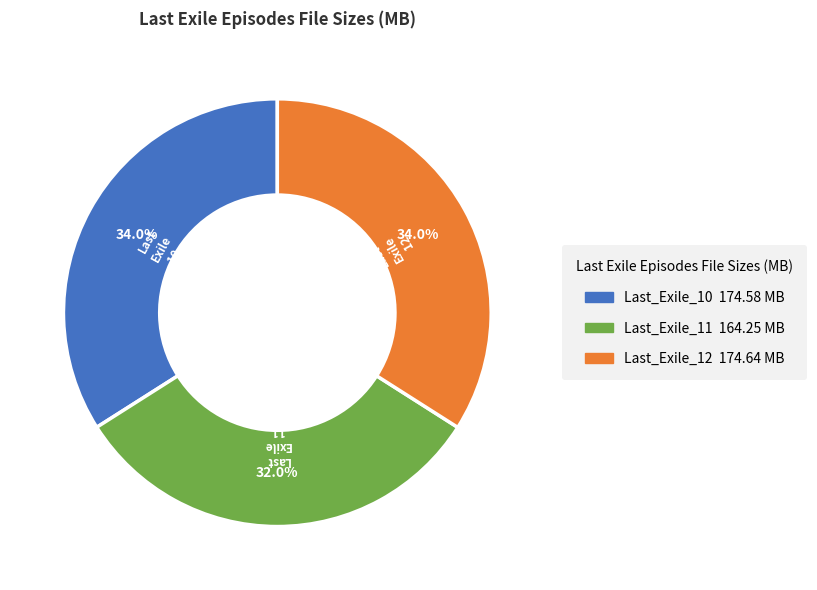

Is the sum of Last_Exile_11 and Last_Exile_12 greater than half?

Yes